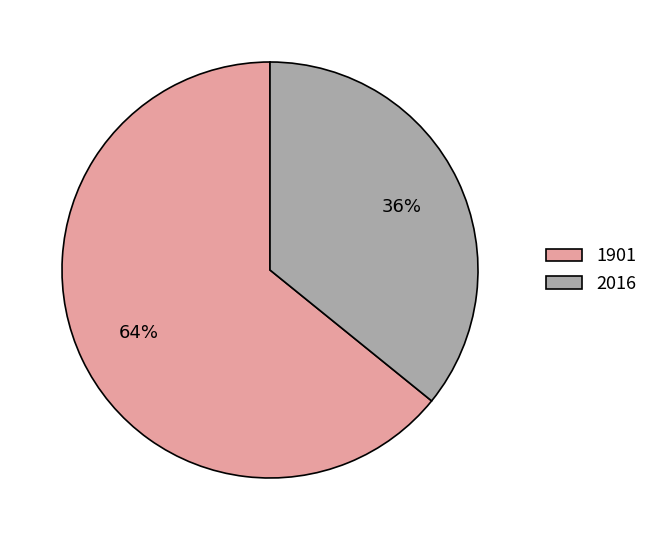

Which category has the smallest portion of the pie?

2016